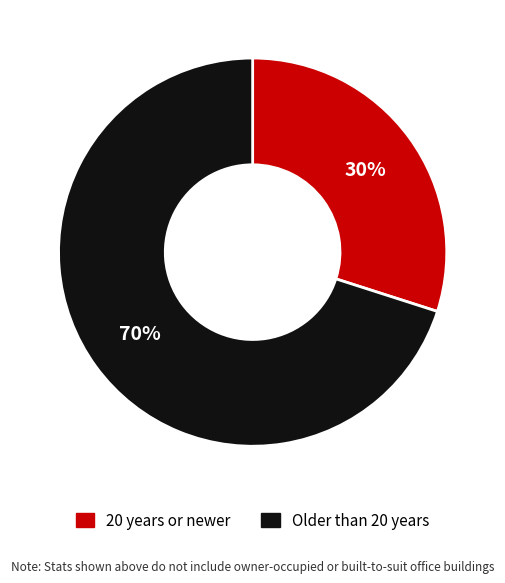

Which category has the smallest portion of the pie?

20 years or newer